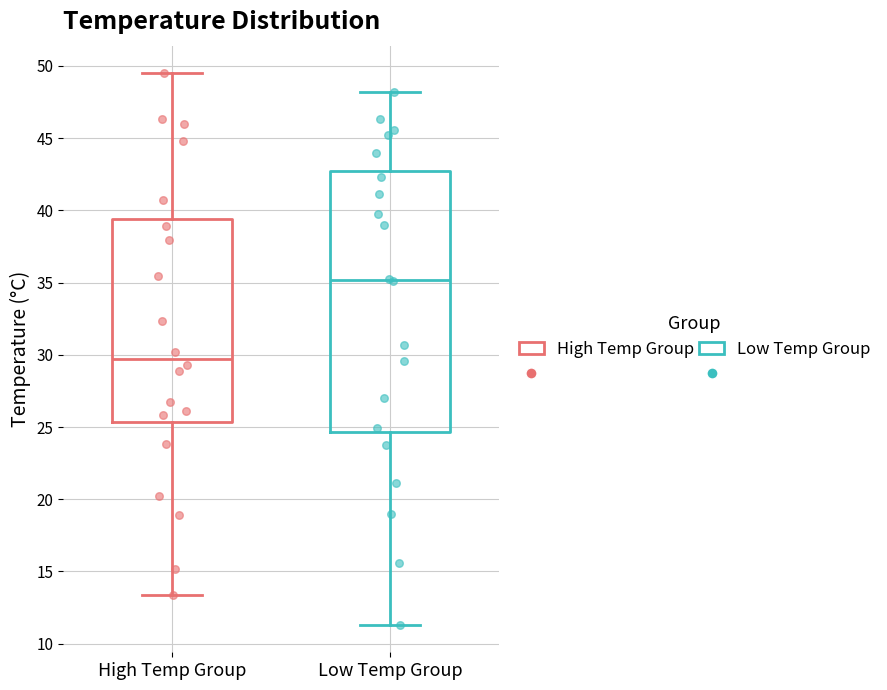

Reading left to right, transcribe this box plot: for each box, give where its median line is, the range the box spans, and where its two whiskers end, as read against the y-axis. The values are not printed on the chart, so give them approximately, as read against the axis.

High Temp Group: median 29.5, box 25.5 to 39.5, whiskers 13.5 to 49.5
Low Temp Group: median 35.0, box 24.5 to 42.5, whiskers 11.5 to 48.0